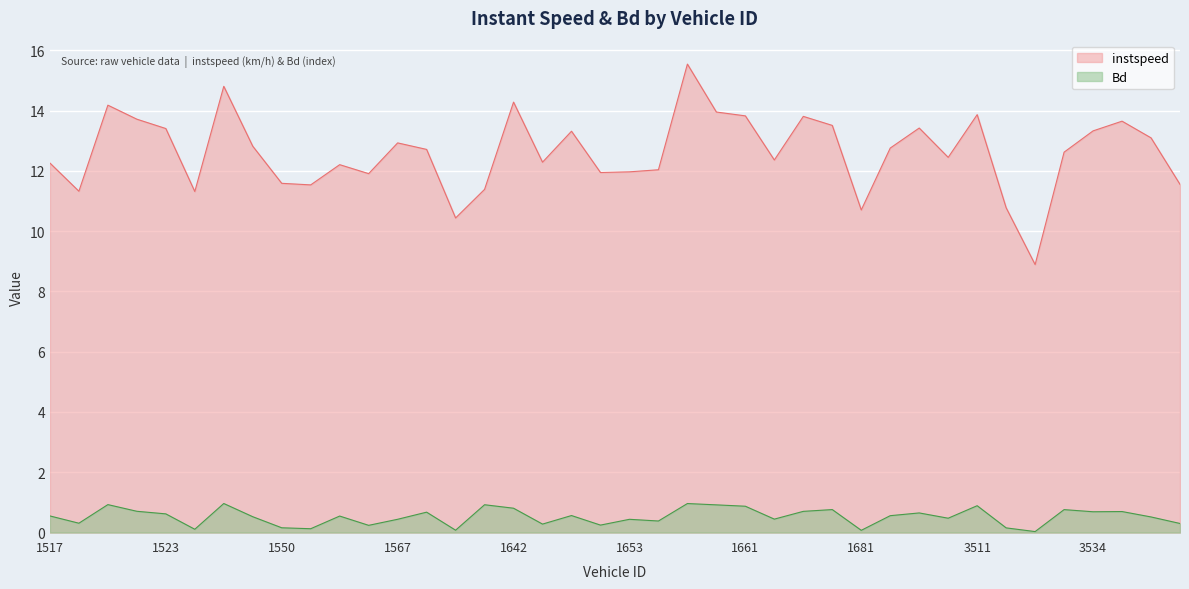

List the labels in order of instspeed value, smallest first.

3530, 1585, 1681, 3518, 1525, 1518, 1640, 1551, 3548, 1550, 1559, 1652, 1653, 1656, 1557, 1517, 1644, 1664, 1702, 3533, 1577, 1694, 1544, 1567, 3546, 1650, 3534, 1523, 1701, 1679, 3545, 1522, 1678, 1661, 3511, 1659, 1521, 1642, 1534, 1657